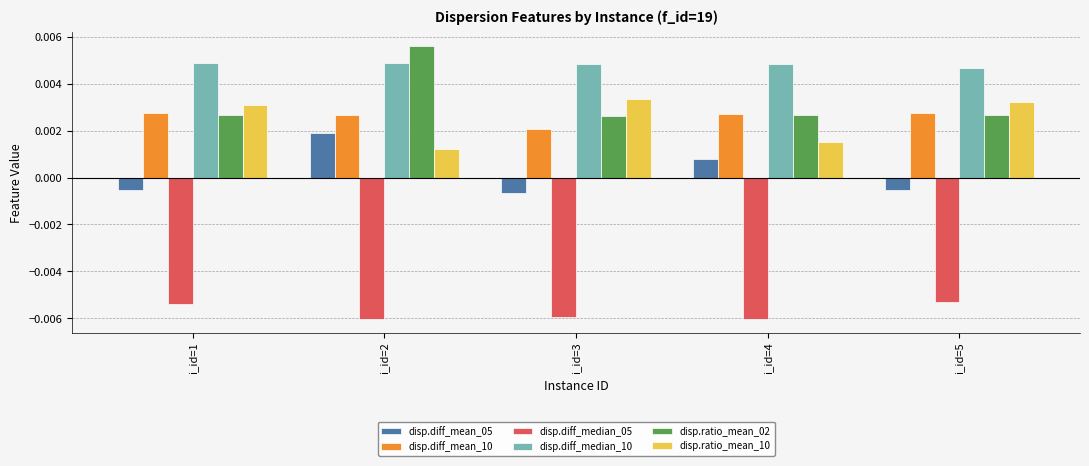

Which series has the largest range (max minus min)?

disp.ratio_mean_02